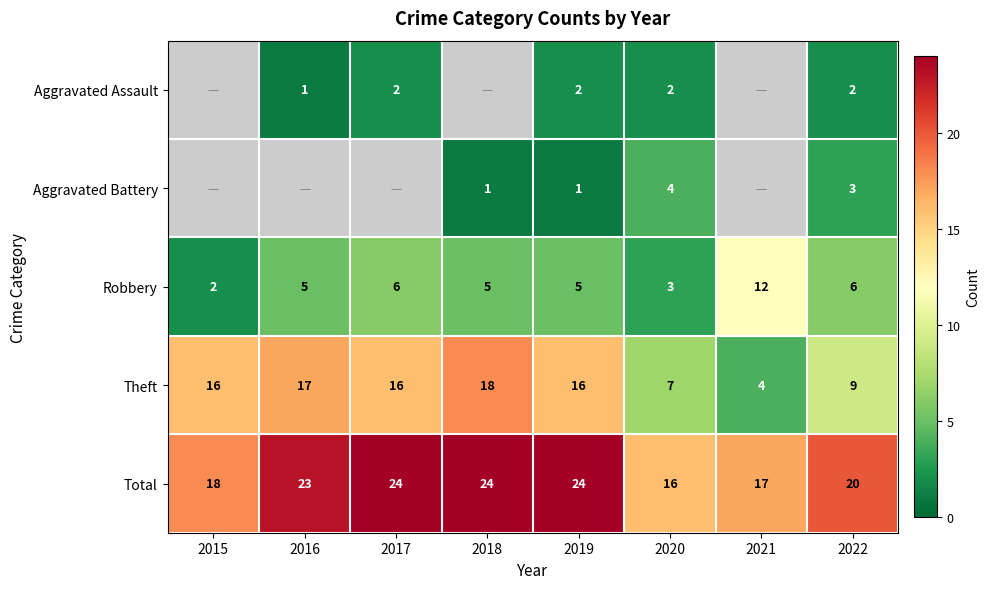

At which label is Theft closest to 11?

2022